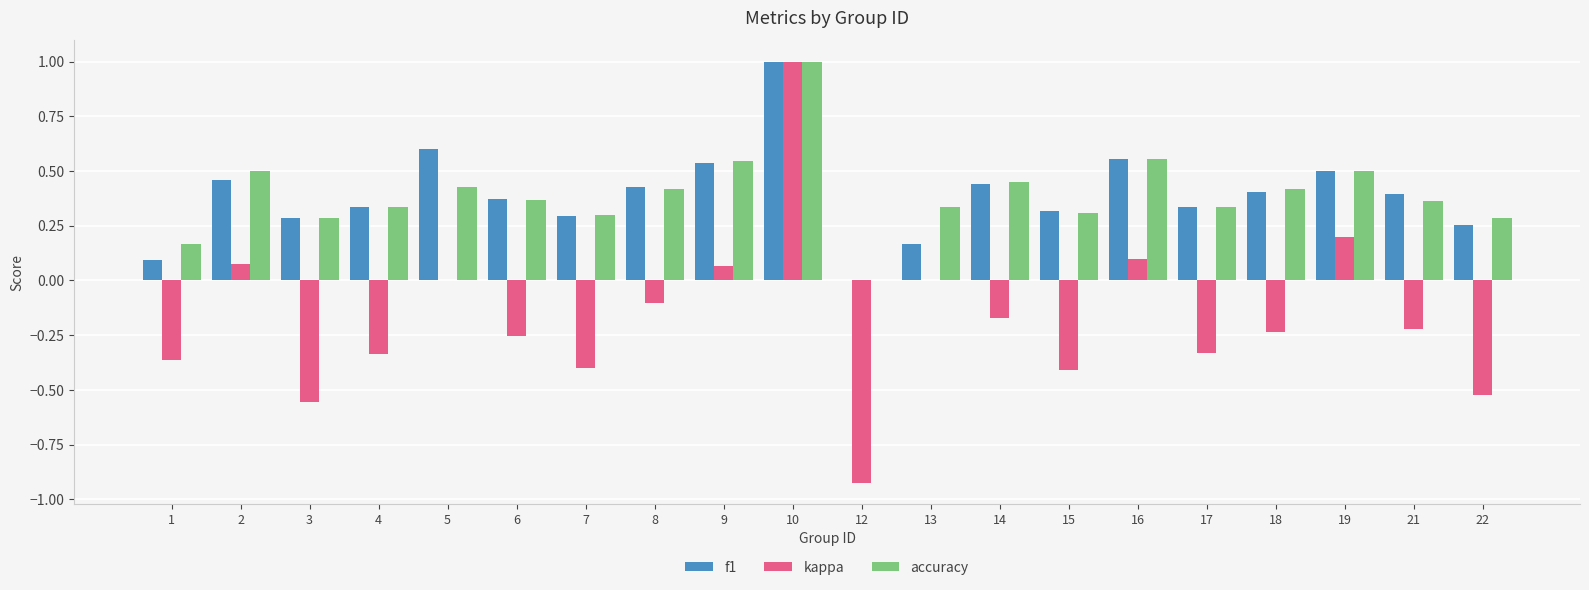

At which category is the sum across all series the highest?

10